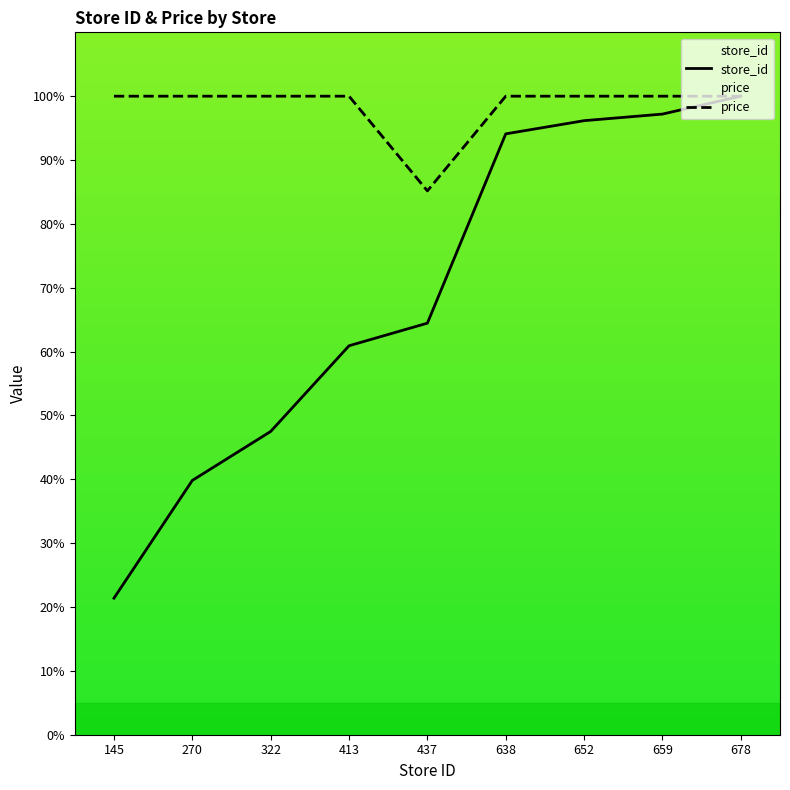

How many values in the store_id series are below 64?

4